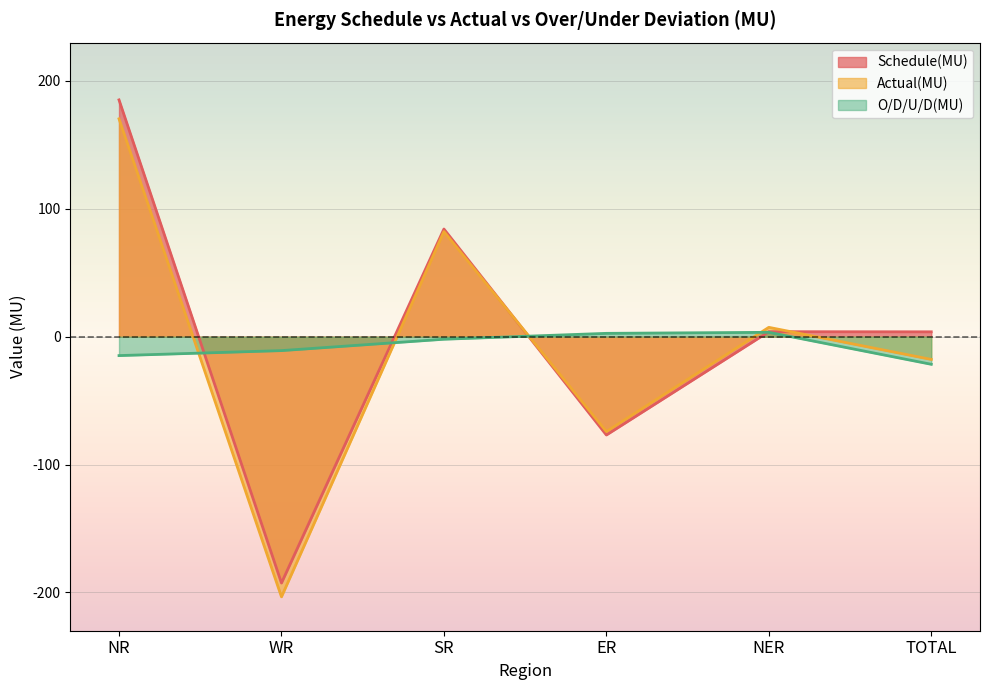

At which category does the chart reach its peak across all series?

NR